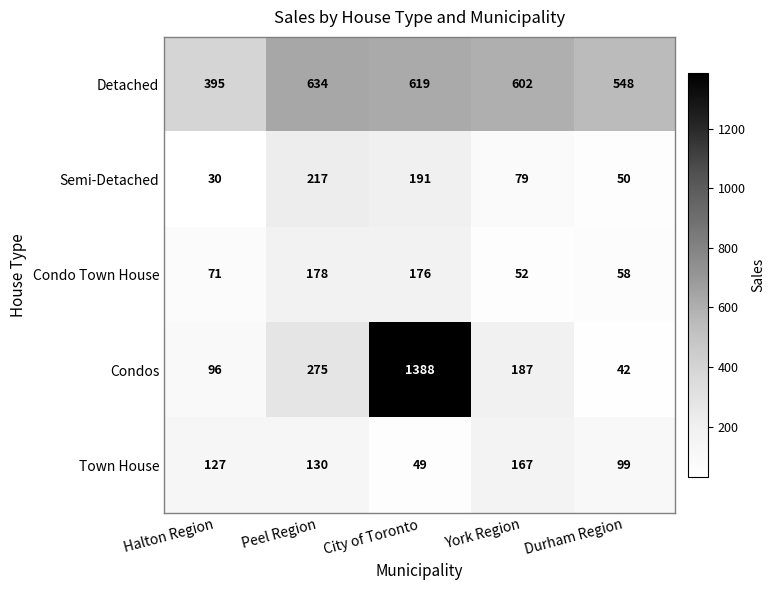

Which category has the highest value in the Condos series?

City of Toronto